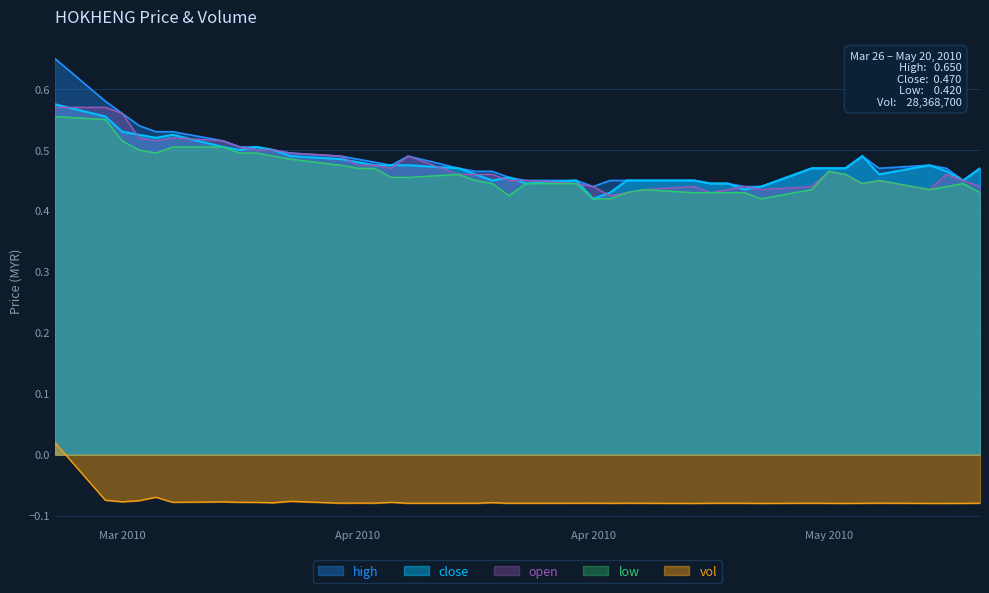

What is the approximate value of close at 2010-04-16?

0.5